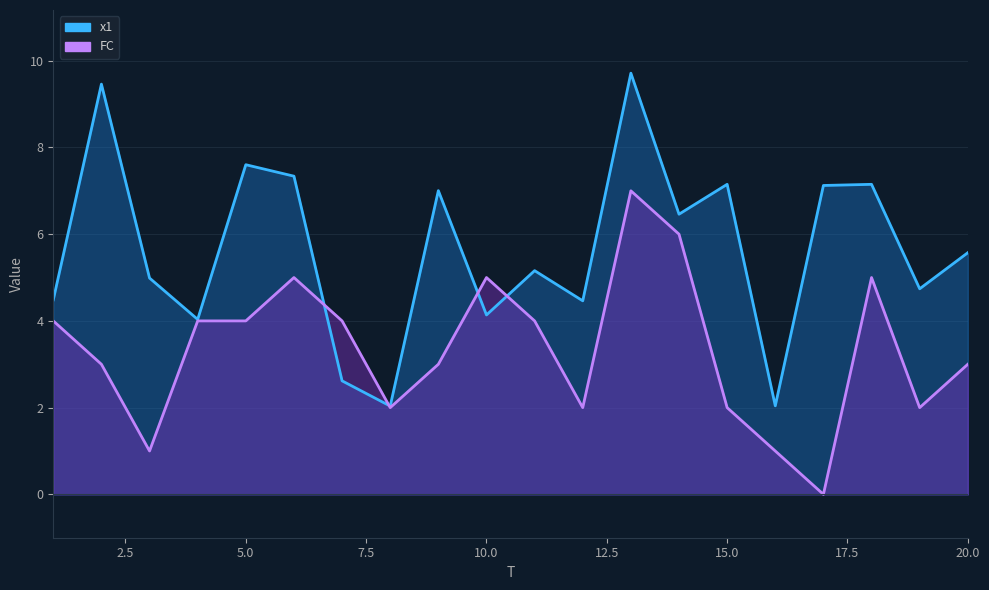

Is the value of x1 at 18 greater than the value of FC at 15?

Yes